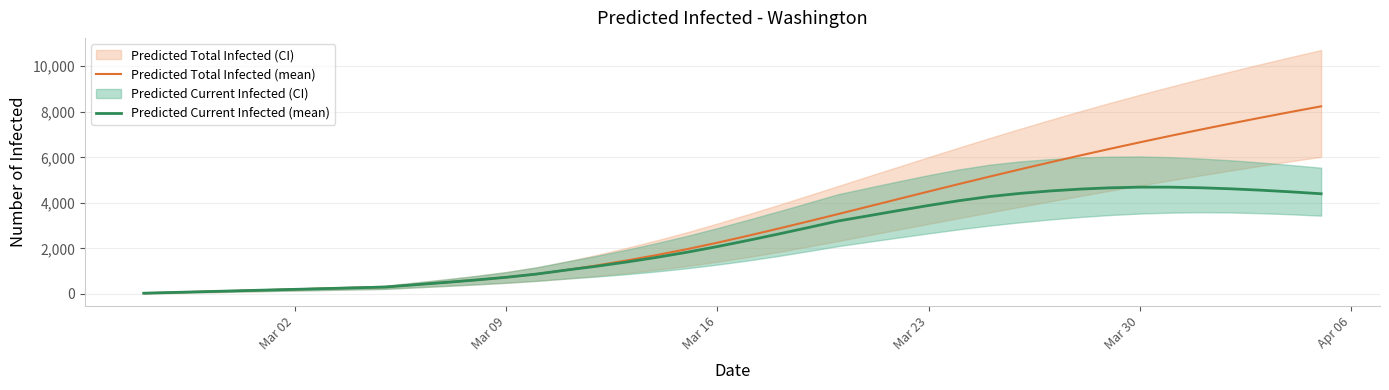

What is the maximum value for Predicted Current Infected (mean)?

4692